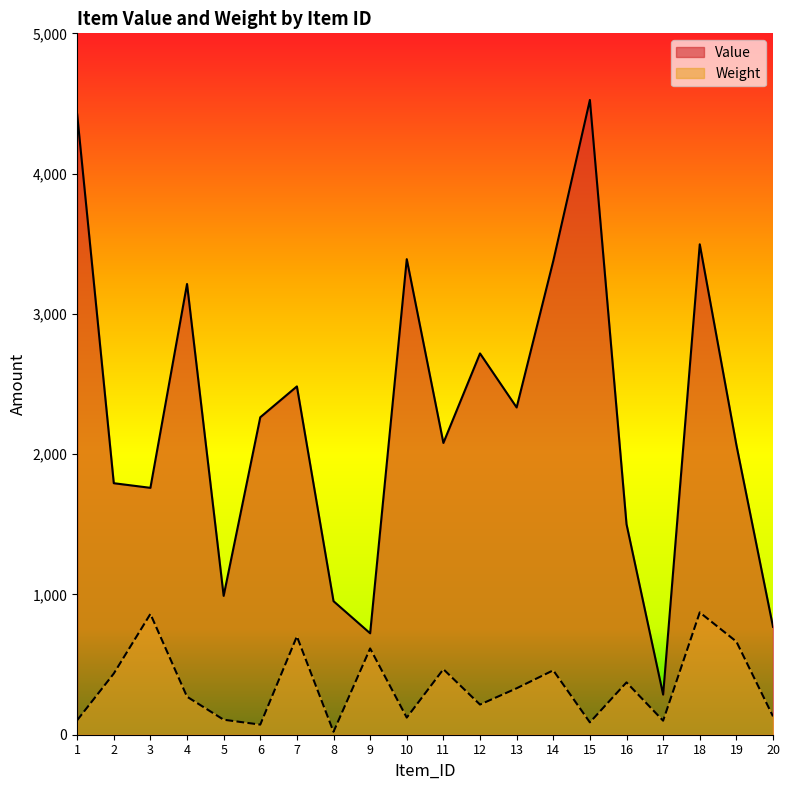

Reading left to right, list all the values displayed in this chart.

Value: 4423	1793	1760	3213	990	2263	2483	952	723	3390	2080	2718	2333	3377	4525	1501	286	3496	2066	769
Weight: 103	436	861	271	107	72	701	21	615	122	467	215	331	459	88	373	100	872	664	131